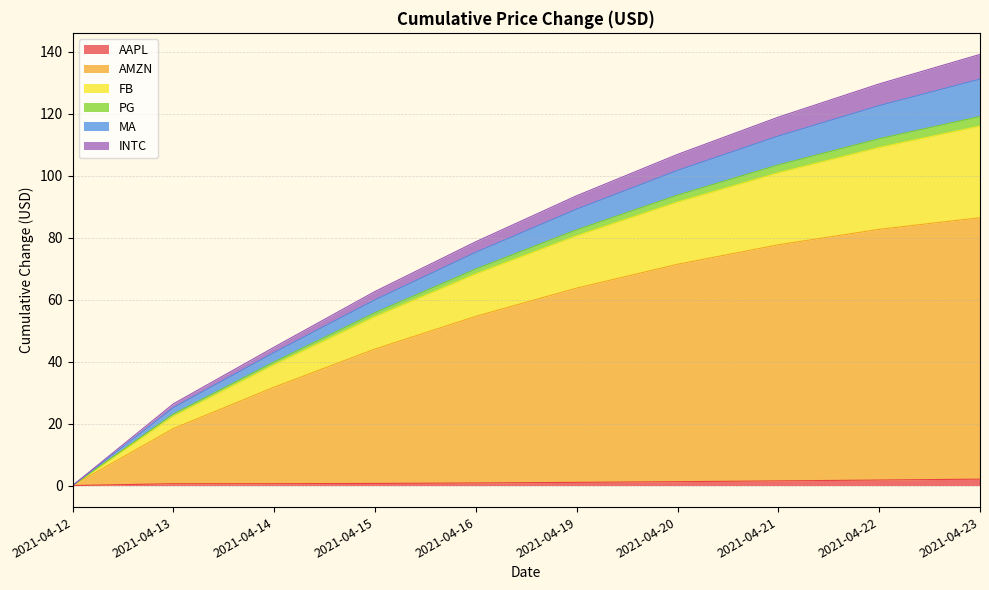

The value of AAPL at 2021-04-14 is 0.6. True or false?

True